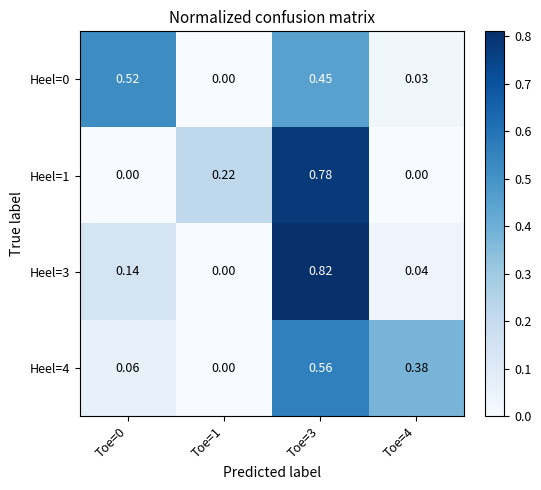

Is the value of Heel=0 at Toe=4 greater than the value of Heel=4 at Toe=4?

No